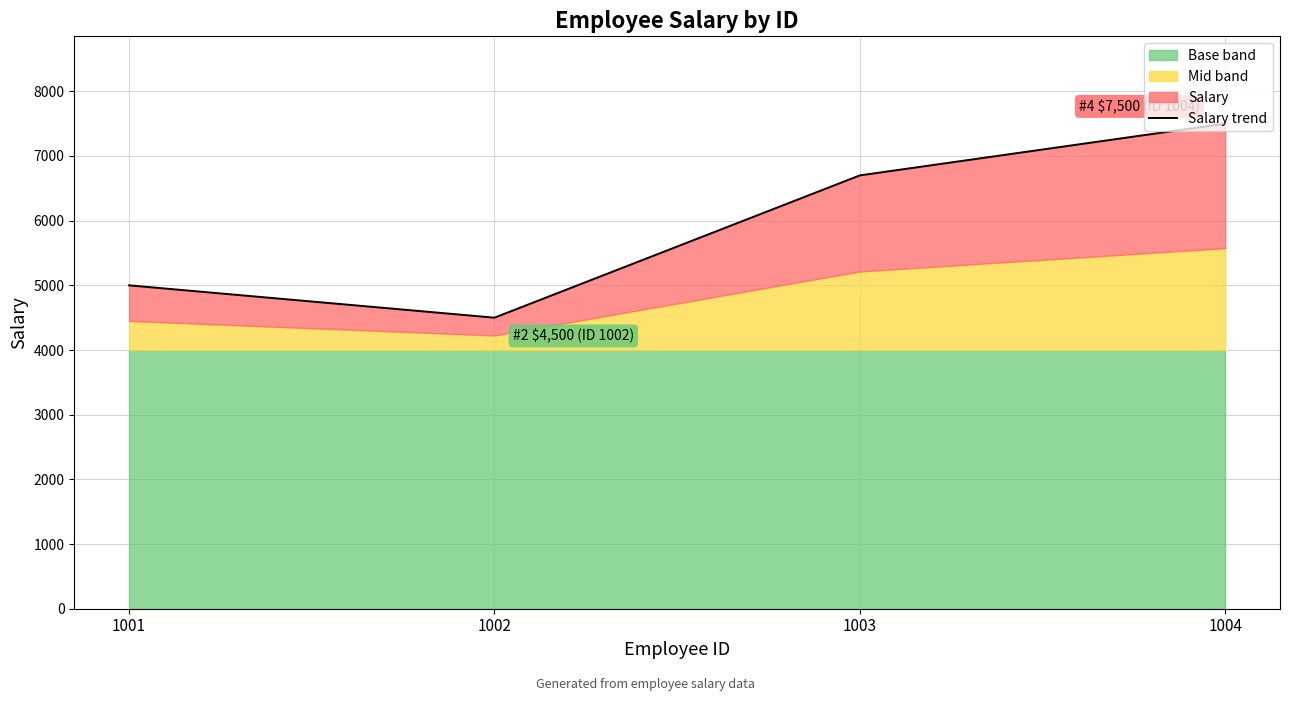

Reading right to left, transcribe all the data shown in this chart.

7500	6700	4500	5000